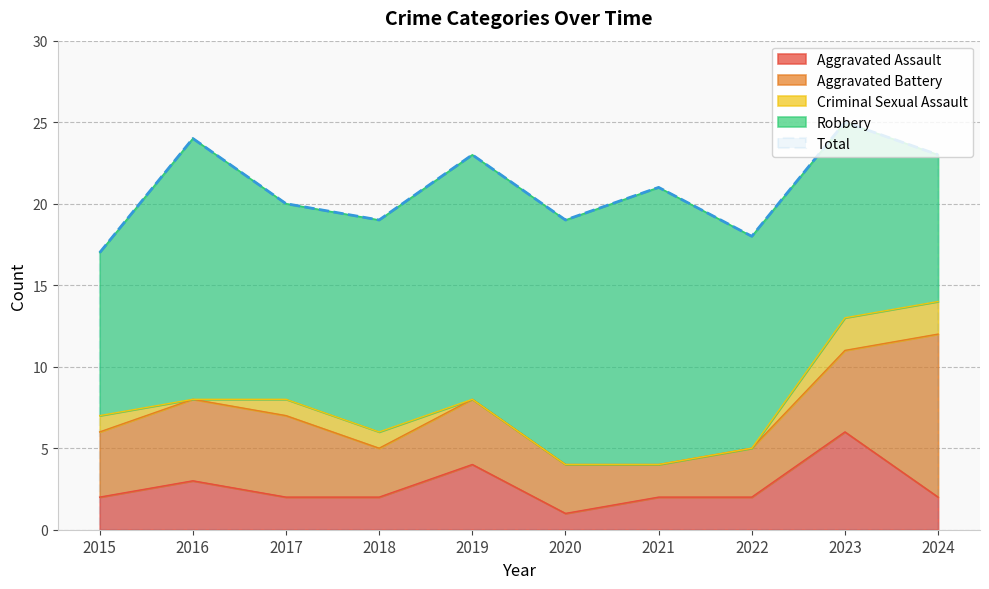

True or false: Criminal Sexual Assault has more than 1 points higher than both neighbors.

False